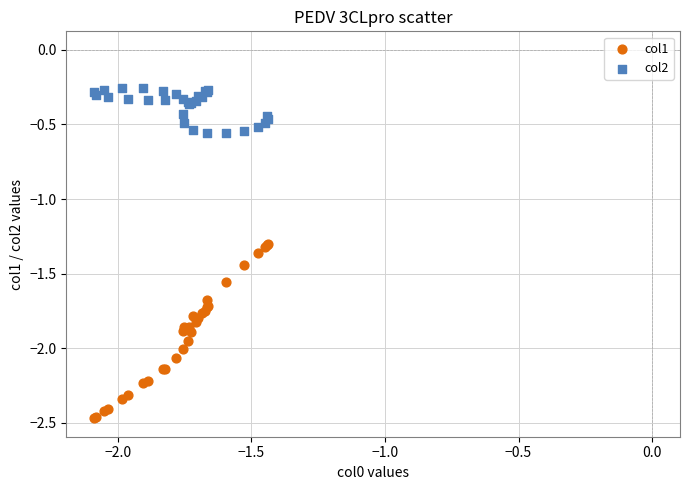

Which series reaches the maximum Y coordinate?

col2